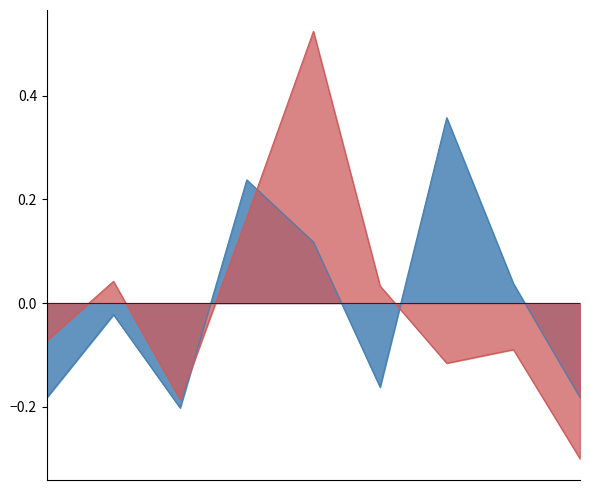

How many interior local valleys does the Robbery series have?

2